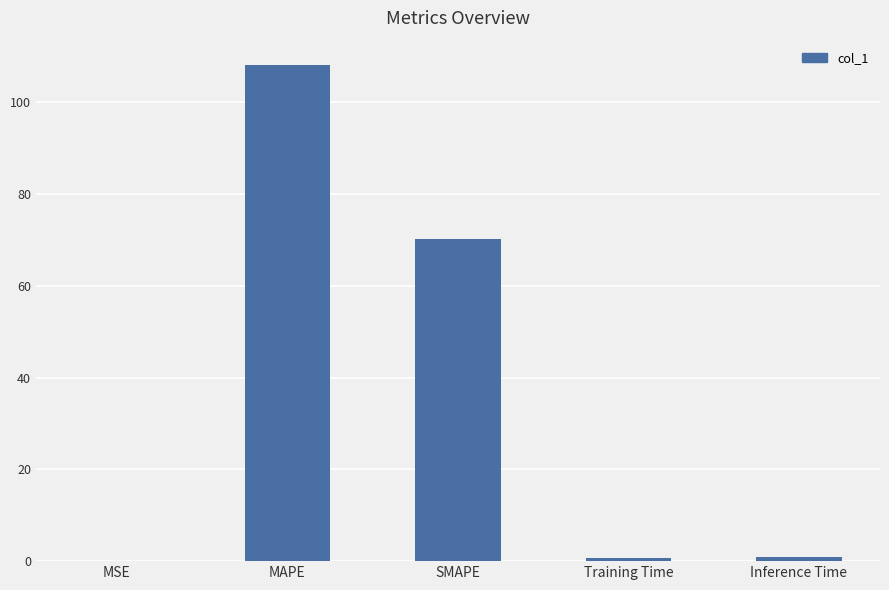

Is it true that the value at SMAPE is 70.1?

True